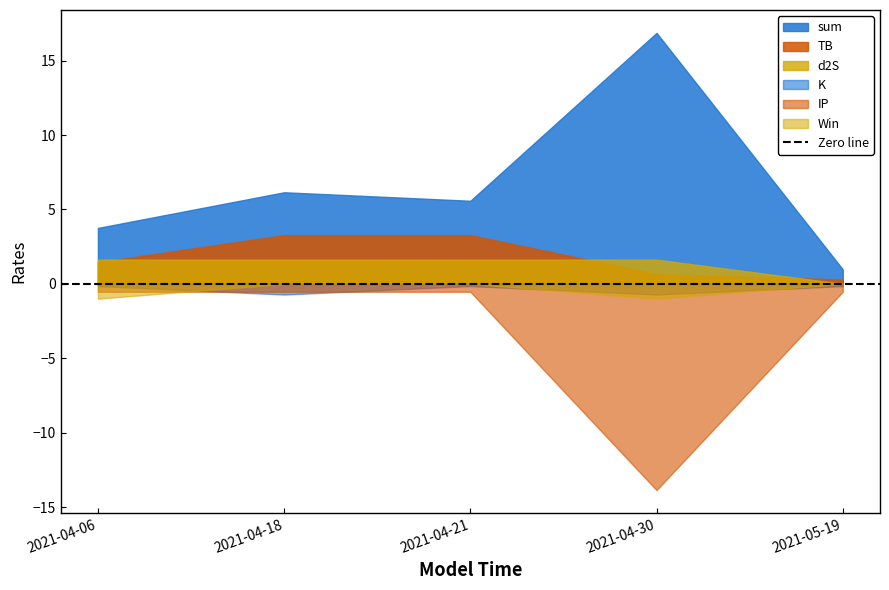

What is the label of the 4th point from the right?

2021-04-18